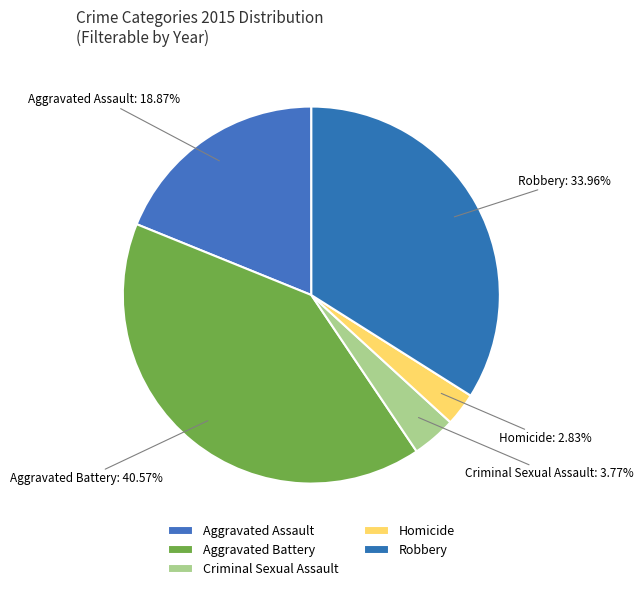

Between Aggravated Battery and Homicide, which is larger?

Aggravated Battery